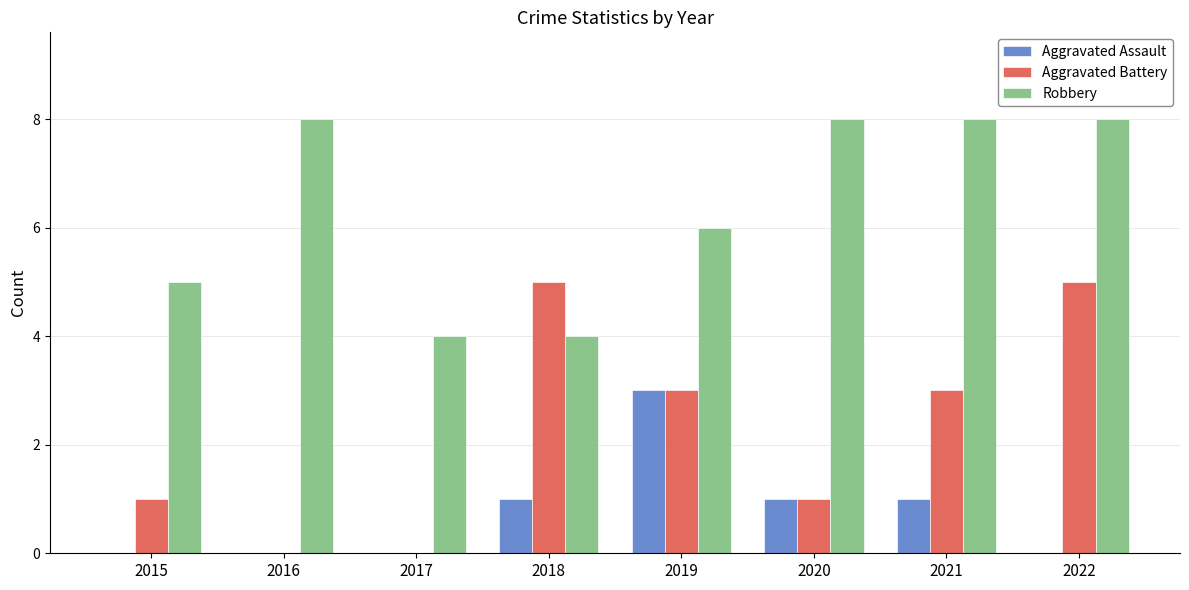

Which series changed the most between 2017 and 2022?

Aggravated Battery